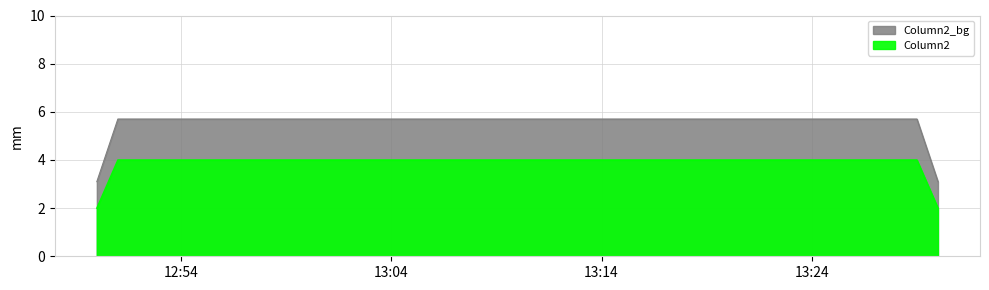

At which category does the chart reach its minimum across all series?

2019-02-27 12:50:00